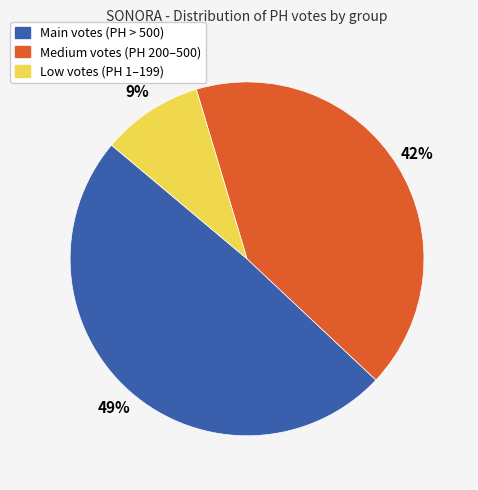

Does any single category account for the majority?

No